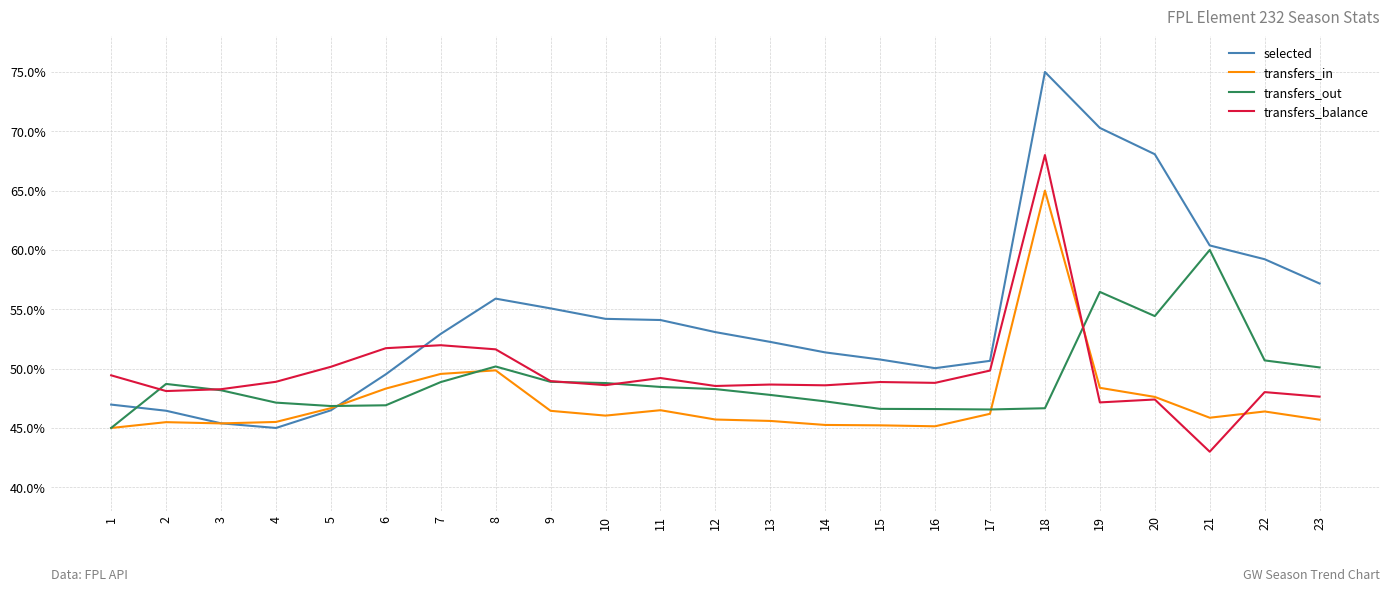

At which category is the sum across all series the highest?

18